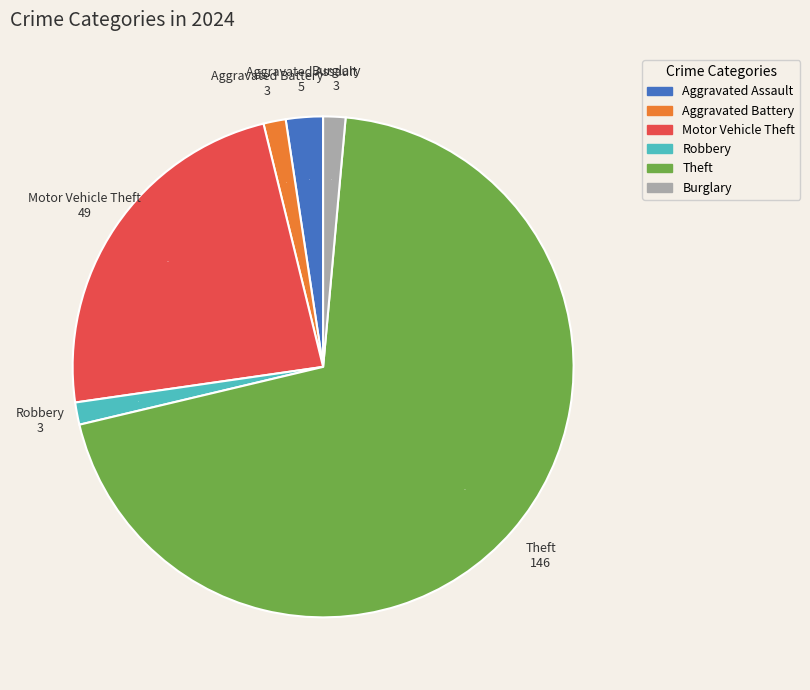

Count the number of slices in the pie.

6